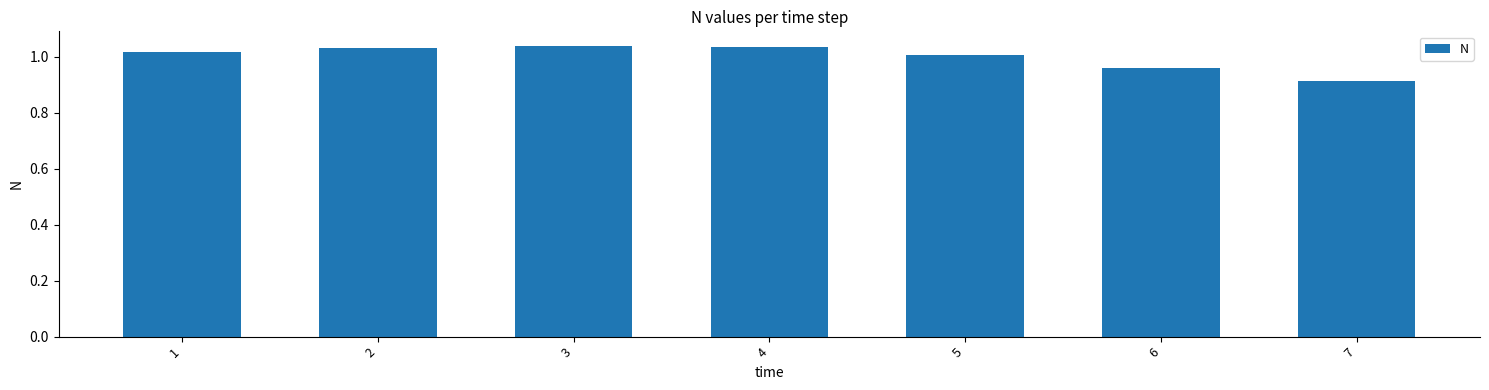

Which has a higher value, 4 or 6?

4